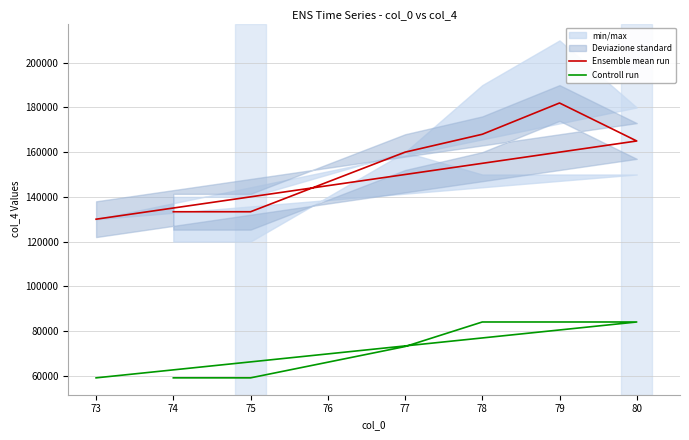

Count the number of categories in the chart.

7